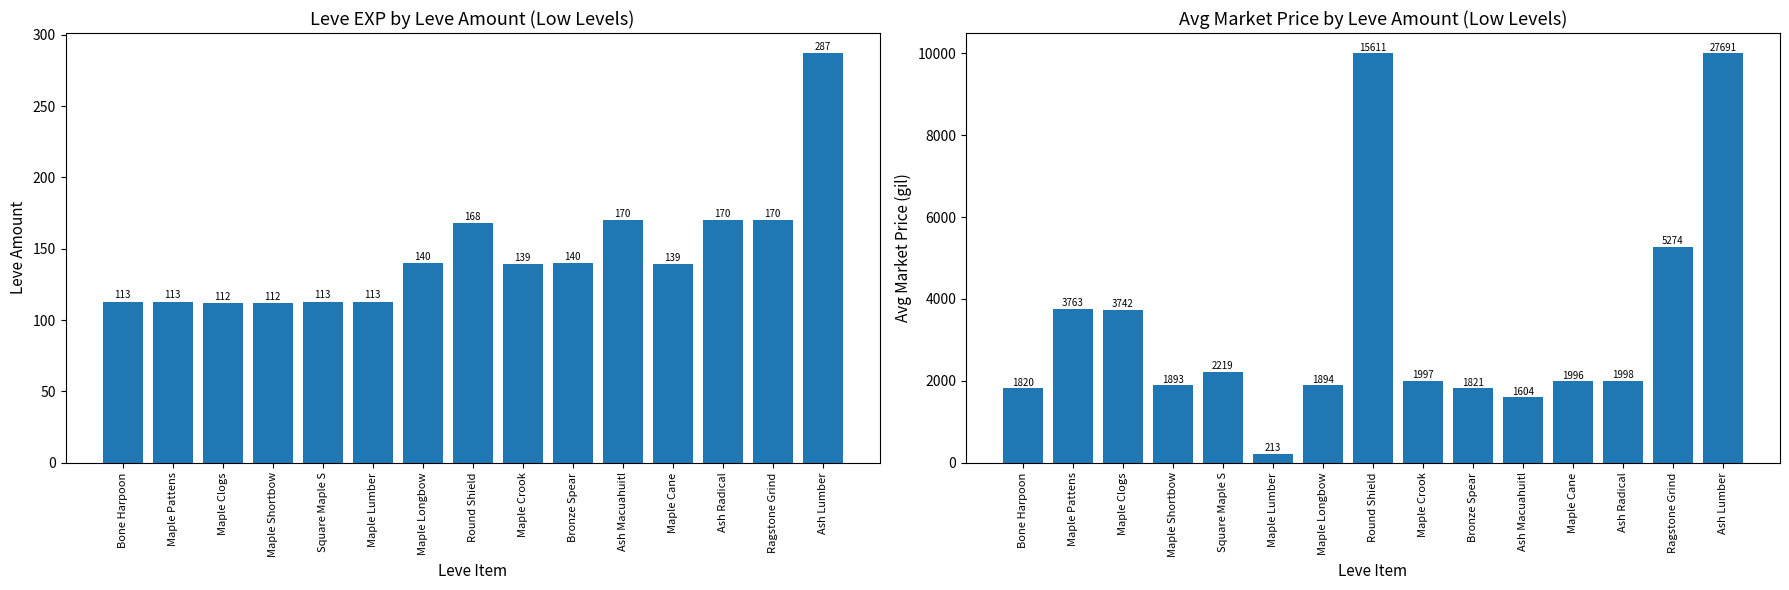

What is the smallest value displayed?

112